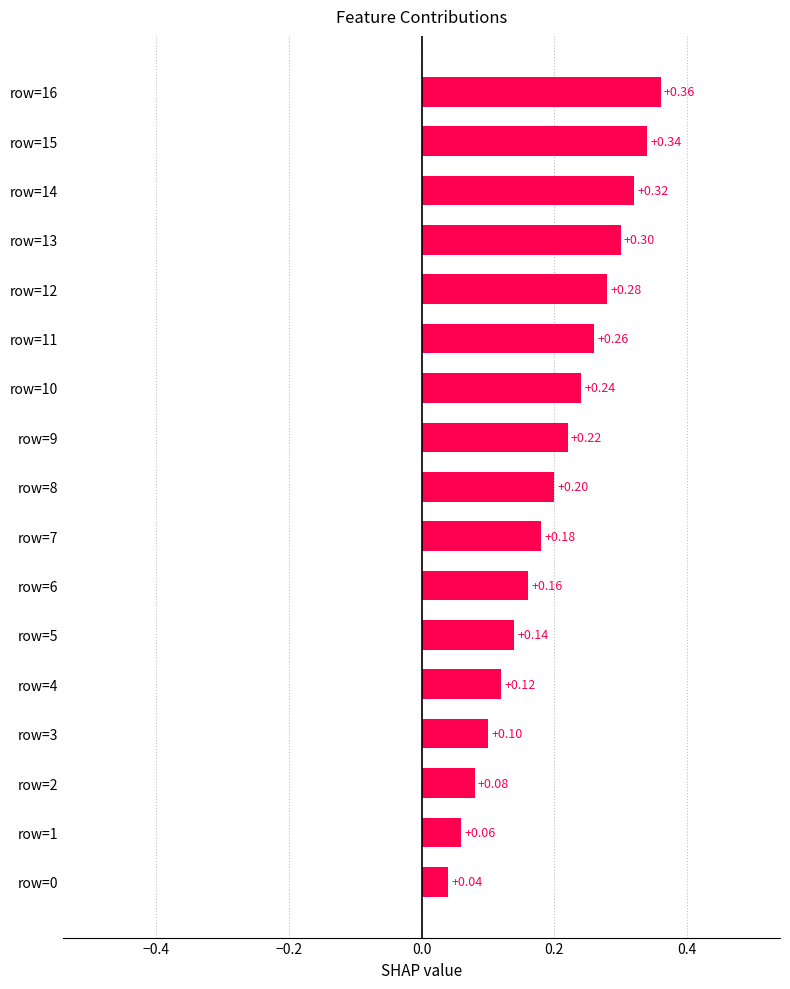

What is the sum of the values at row=7 and row=12?

0.5